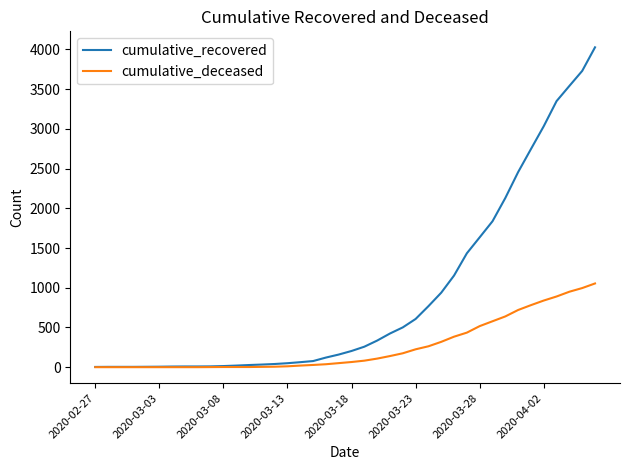

What is the maximum value shown in the chart?

4027